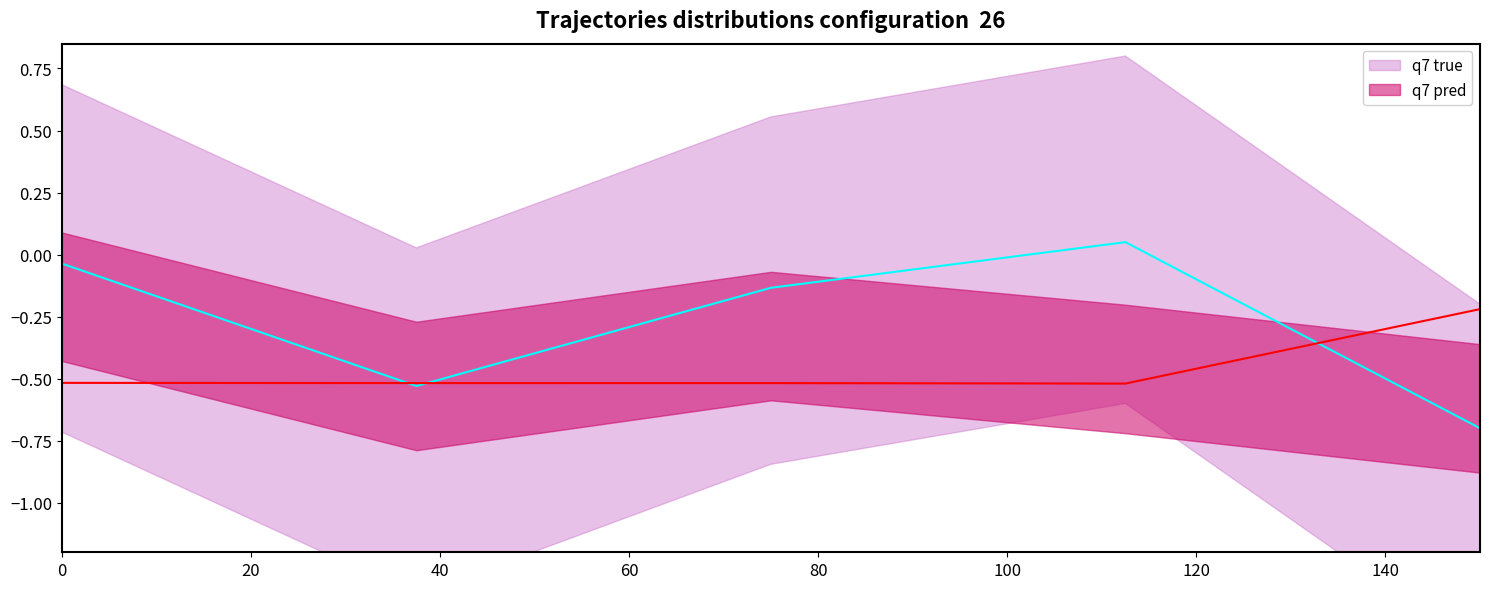

What is the lowest value of the q7 true series?

-0.7